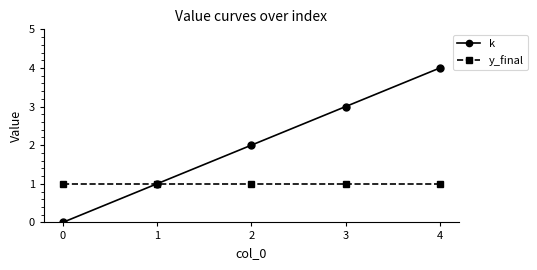

Rank the series by their maximum value, from lowest to highest.

y_final, k